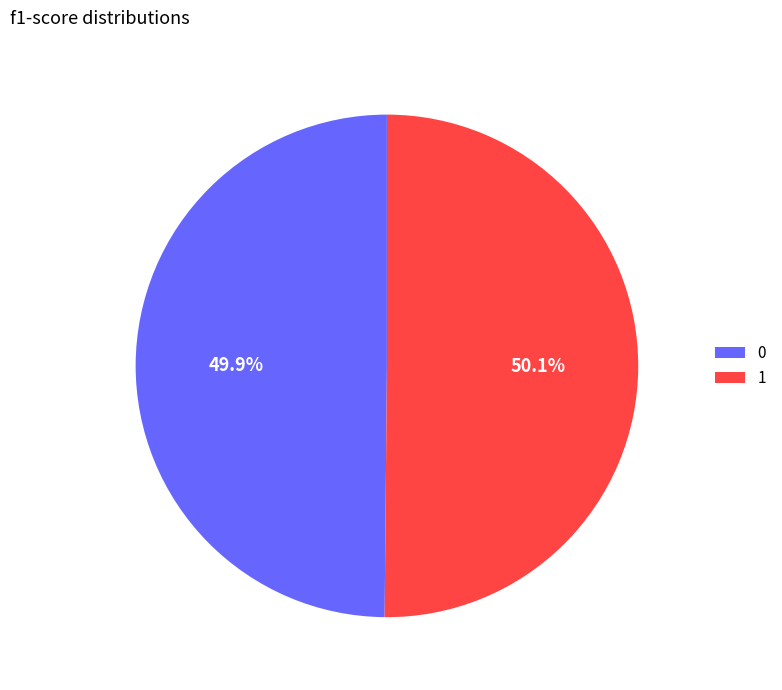

To the nearest percent, what percentage of the pie is 0?

50%